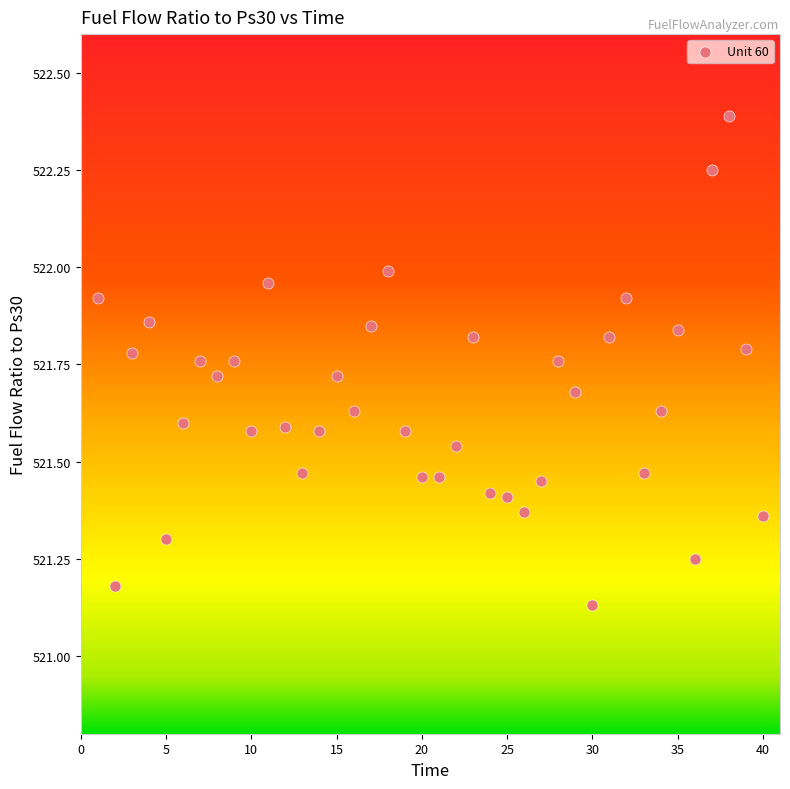

What is the range of Y values (max minus min)?

1.3